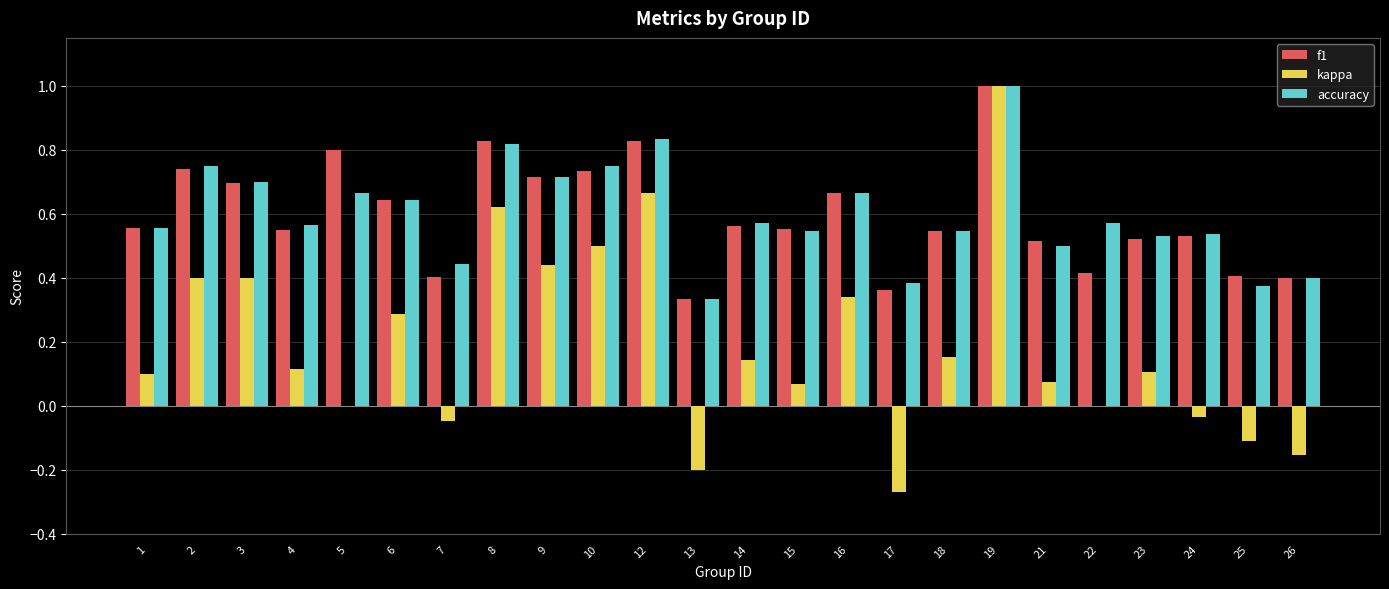

Does the chart contain stacked bars?

No